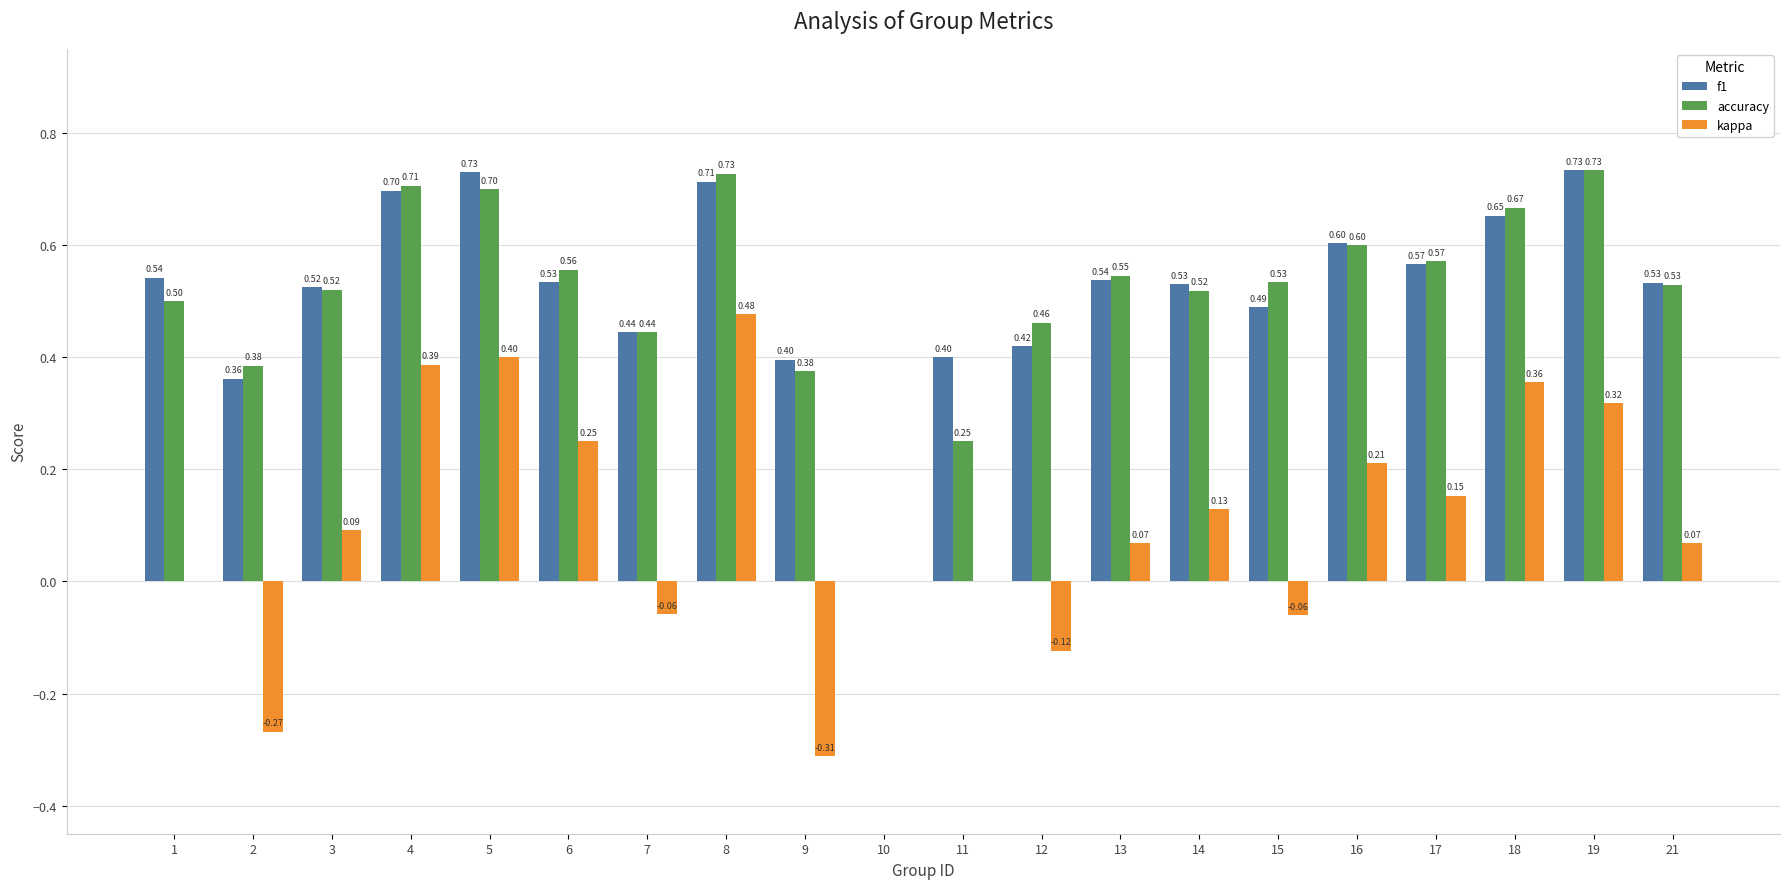

Which series changed the most between 6 and 9?

kappa